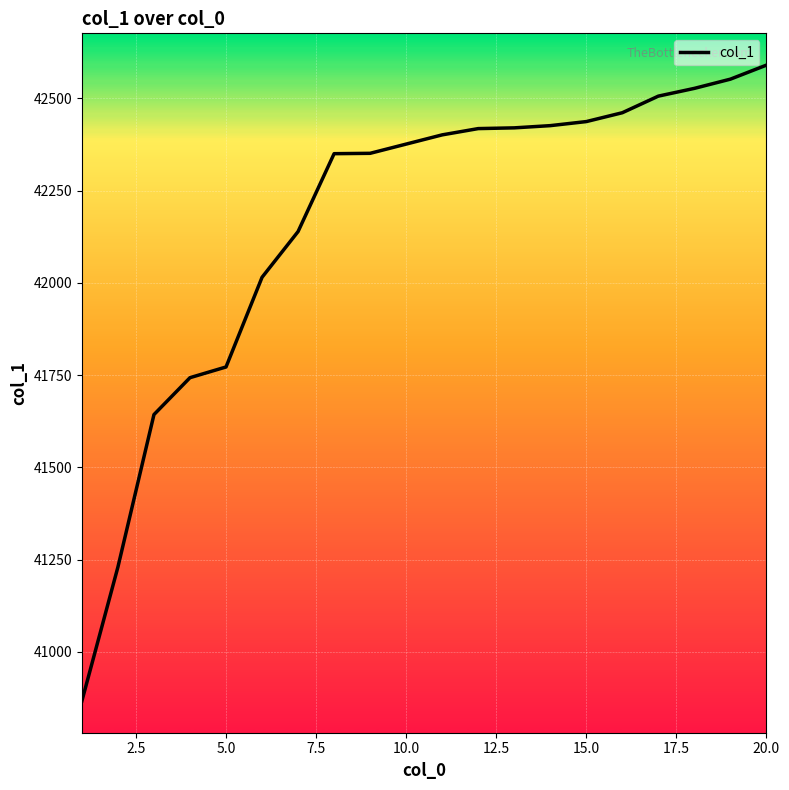

Does the chart display data point markers on the line(s)?

No